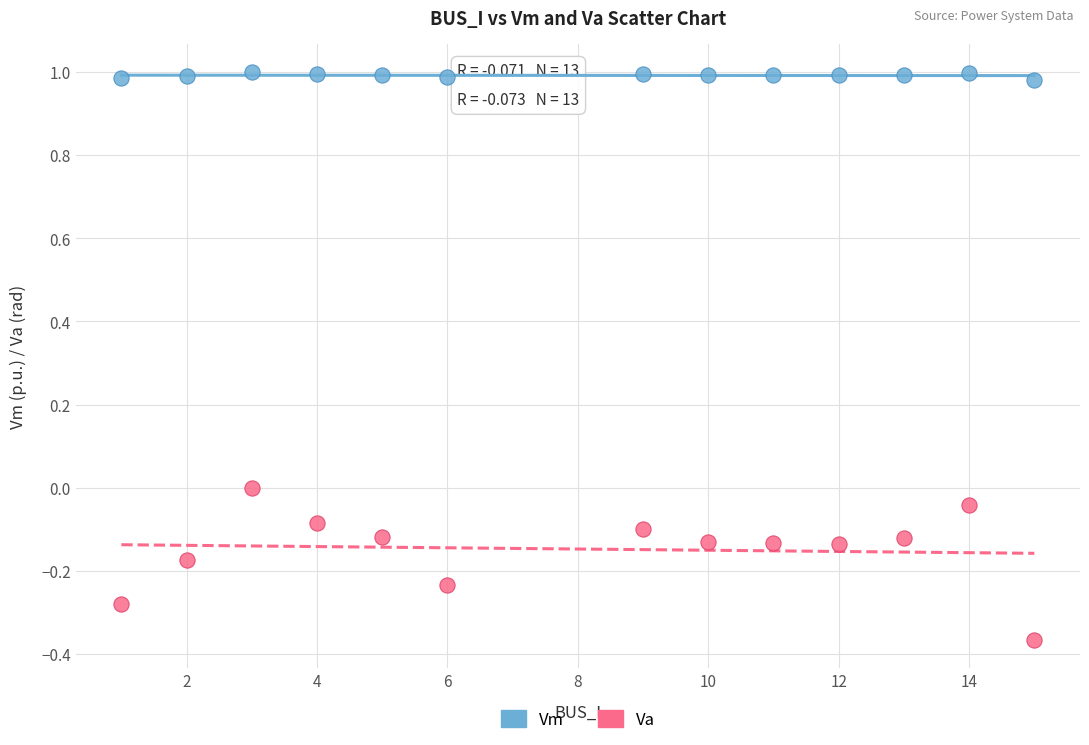

Across all data points, what is the range of X values (max minus min)?

14.0